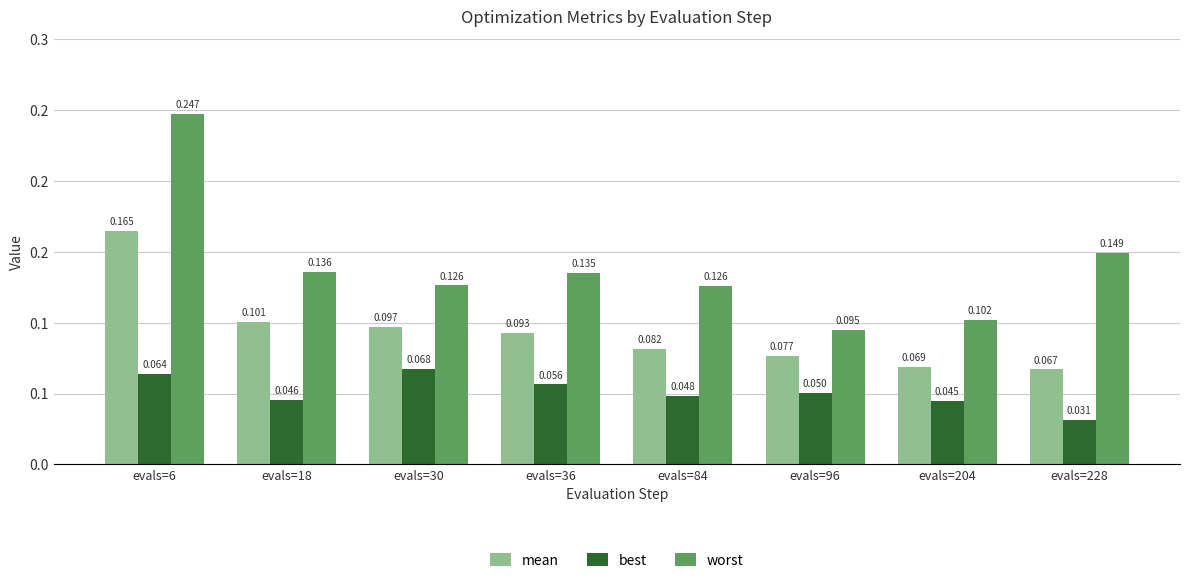

Which label corresponds to the smallest value in the chart?

evals=228